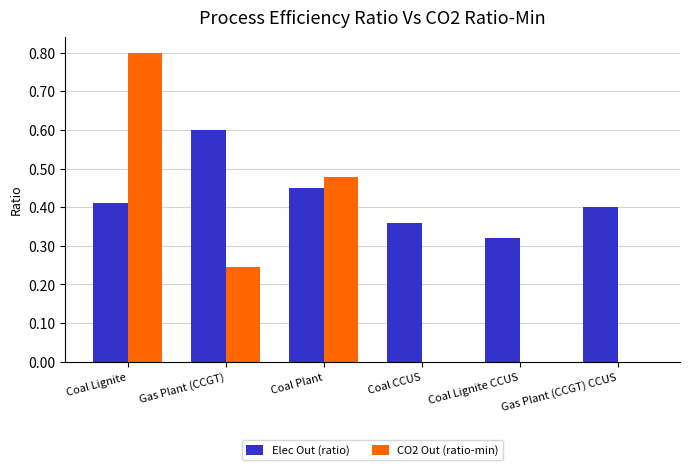

Is the value of Elec Out (ratio) at Gas Plant (CCGT) CCUS greater than the value of CO2 Out (ratio-min) at Gas Plant (CCGT) CCUS?

Yes